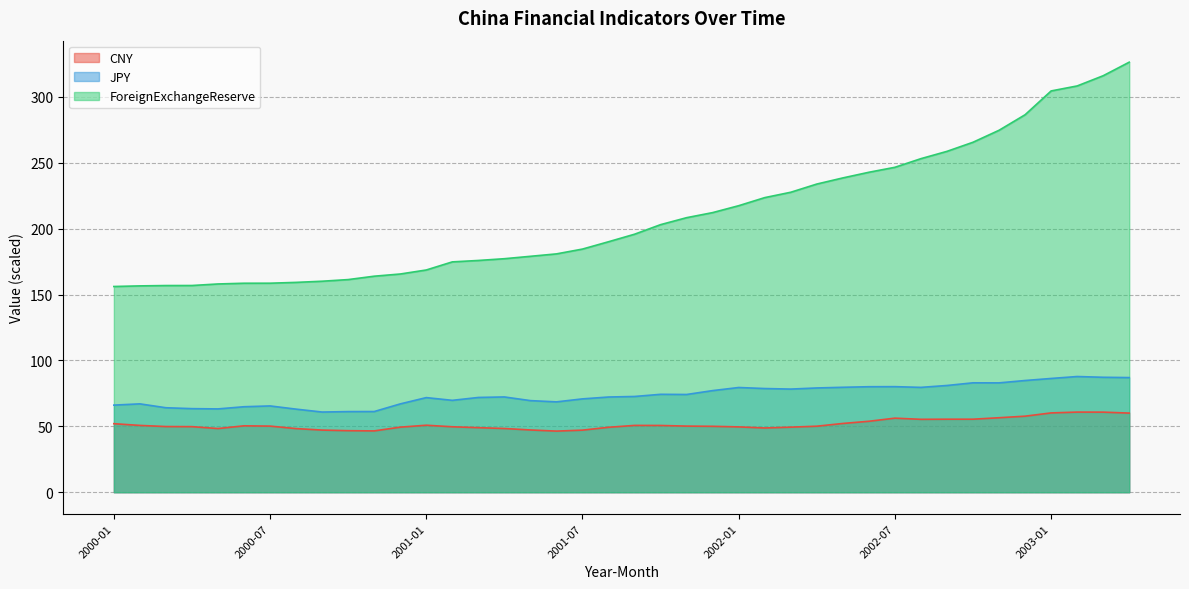

Reading left to right, what are all the values shown in this chart?

CNY: 2000-01=52.0	2000-02=50.7	2000-03=49.8	2000-04=49.8	2000-05=48.3	2000-06=50.4	2000-07=50.2	2000-08=48.3	2000-09=47.2	2000-10=46.7	2000-11=46.5	2000-12=49.4	2001-01=50.8	2001-02=49.7	2001-03=49.0	2001-04=48.4	2001-05=47.2	2001-06=46.4	2001-07=47.1	2001-08=49.3	2001-09=50.7	2001-10=50.7	2001-11=50.2	2001-12=50.0	2002-01=49.6	2002-02=48.8	2002-03=49.4	2002-04=50.1	2002-05=52.2	2002-06=53.8	2002-07=56.2	2002-08=55.3	2002-09=55.4	2002-10=55.4	2002-11=56.5	2002-12=57.7	2003-01=60.2	2003-02=60.8	2003-03=60.8	2003-04=60.0
JPY: 2000-01=66.1	2000-02=67.1	2000-03=64.1	2000-04=63.4	2000-05=63.2	2000-06=64.9	2000-07=65.5	2000-08=63.0	2000-09=60.8	2000-10=61.2	2000-11=61.2	2000-12=67.0	2001-01=71.8	2001-02=69.7	2001-03=71.9	2001-04=72.3	2001-05=69.5	2001-06=68.6	2001-07=70.8	2001-08=72.2	2001-09=72.7	2001-10=74.3	2001-11=74.2	2001-12=77.1	2002-01=79.5	2002-02=78.7	2002-03=78.3	2002-04=79.1	2002-05=79.6	2002-06=80.1	2002-07=80.1	2002-08=79.6	2002-09=81.0	2002-10=83.0	2002-11=83.0	2002-12=84.8	2003-01=86.3	2003-02=87.8	2003-03=87.2	2003-04=87.0
ForeignExchangeReserve: 2000-01=156.1	2000-02=156.6	2000-03=156.8	2000-04=156.8	2000-05=158.0	2000-06=158.6	2000-07=158.6	2000-08=159.2	2000-09=160.1	2000-10=161.3	2000-11=163.9	2000-12=165.6	2001-01=168.6	2001-02=174.8	2001-03=175.8	2001-04=177.2	2001-05=179.0	2001-06=180.8	2001-07=184.5	2001-08=190.1	2001-09=195.8	2001-10=203.0	2001-11=208.3	2001-12=212.2	2002-01=217.4	2002-02=223.5	2002-03=227.6	2002-04=233.8	2002-05=238.5	2002-06=242.8	2002-07=246.5	2002-08=253.1	2002-09=258.6	2002-10=265.5	2002-11=274.6	2002-12=286.4	2003-01=304.5	2003-02=308.2	2003-03=316.0	2003-04=326.3